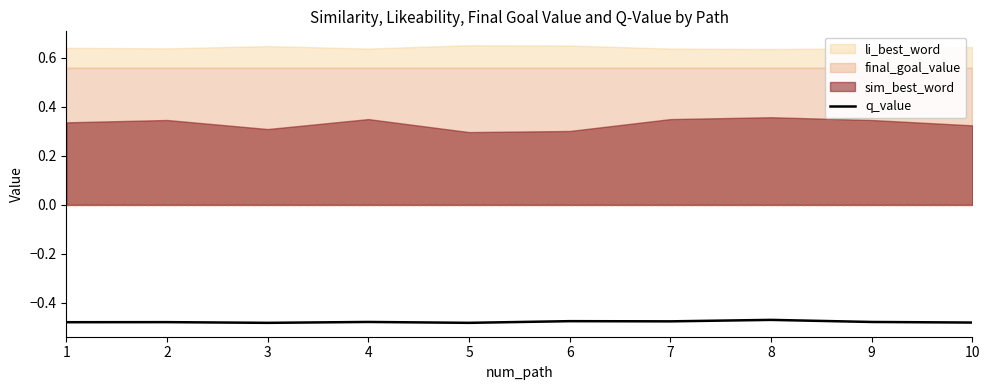

List the labels in order of value, smallest first.

3, 5, 10, 1, 2, 9, 4, 7, 6, 8